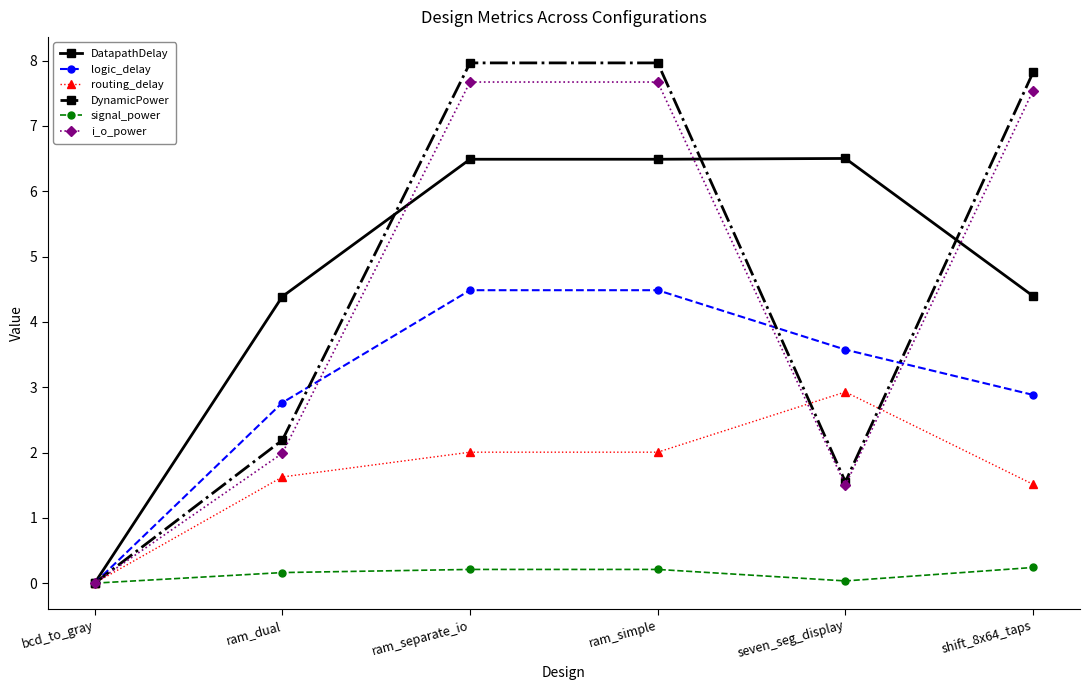

True or false: logic_delay has more than 2 interior local peaks.

False